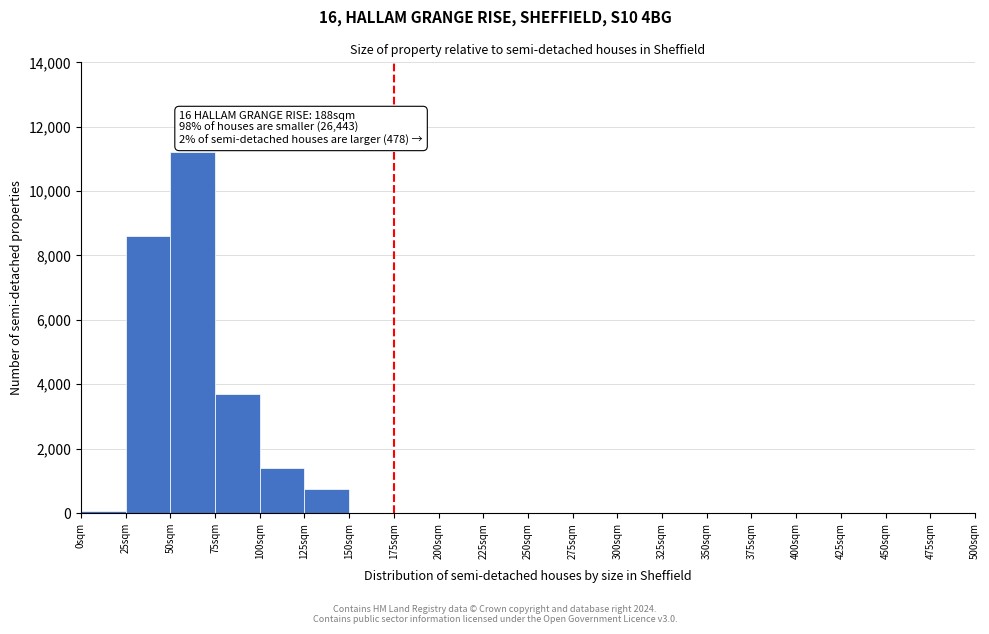

Over which range of the x-axis is the bar tallest?

50 to 75